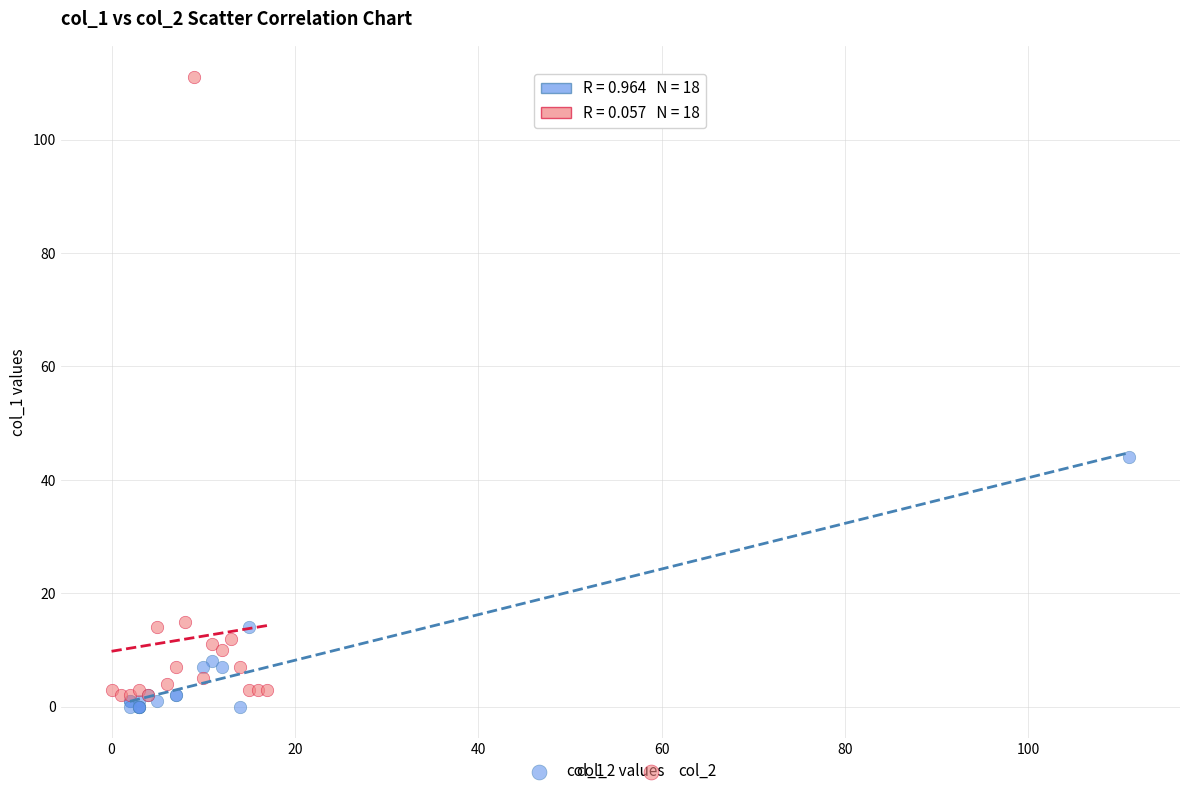

Which series contains the highest Y value?

col_2